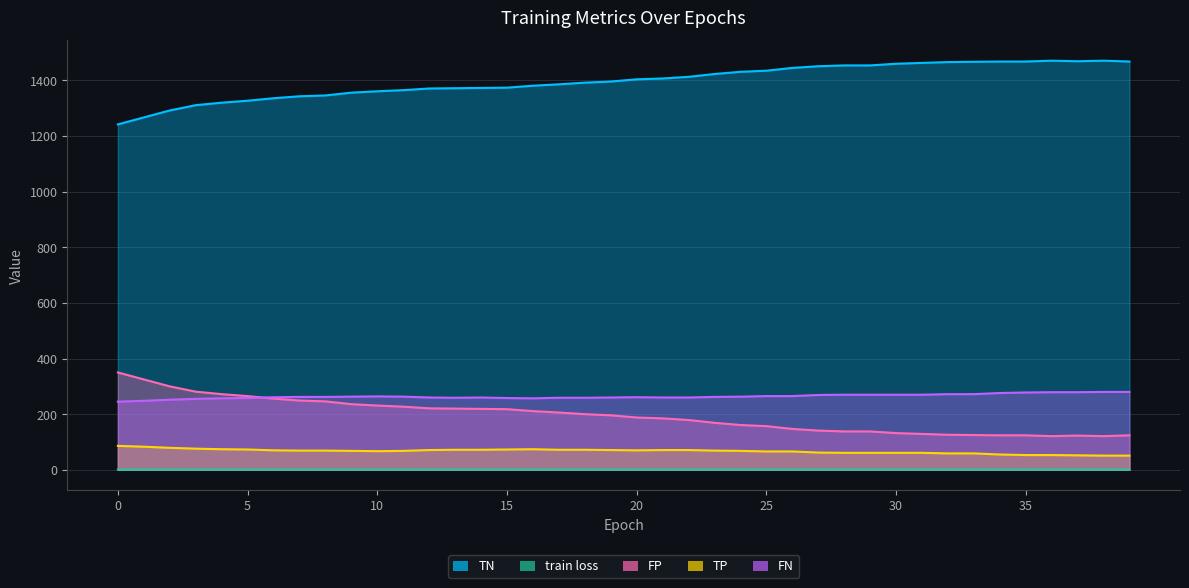

Between 32 and 34, which series saw the biggest shift?

TP